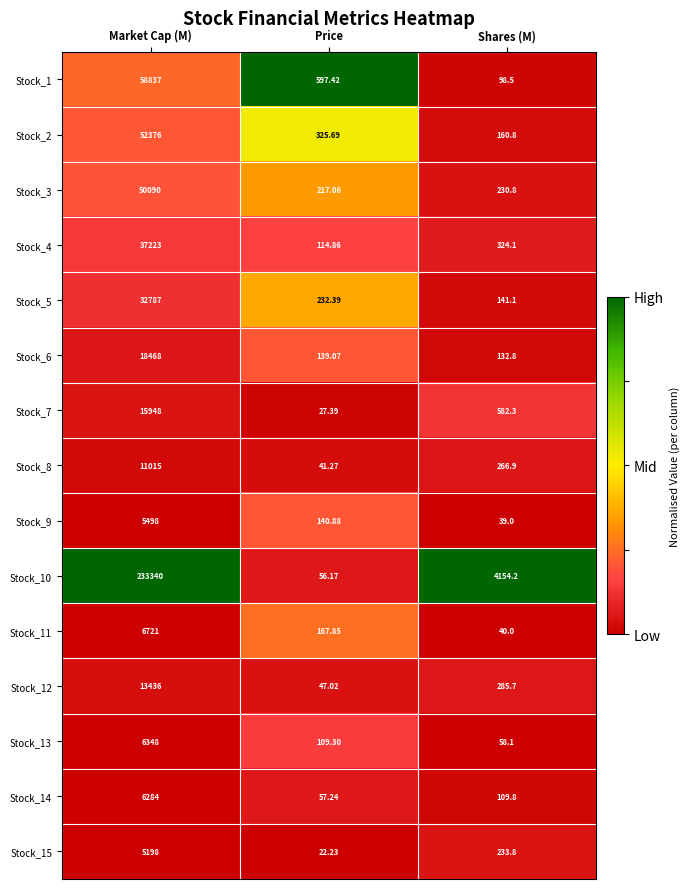

Where is Stock_9 nearest to the value 2768?

Price